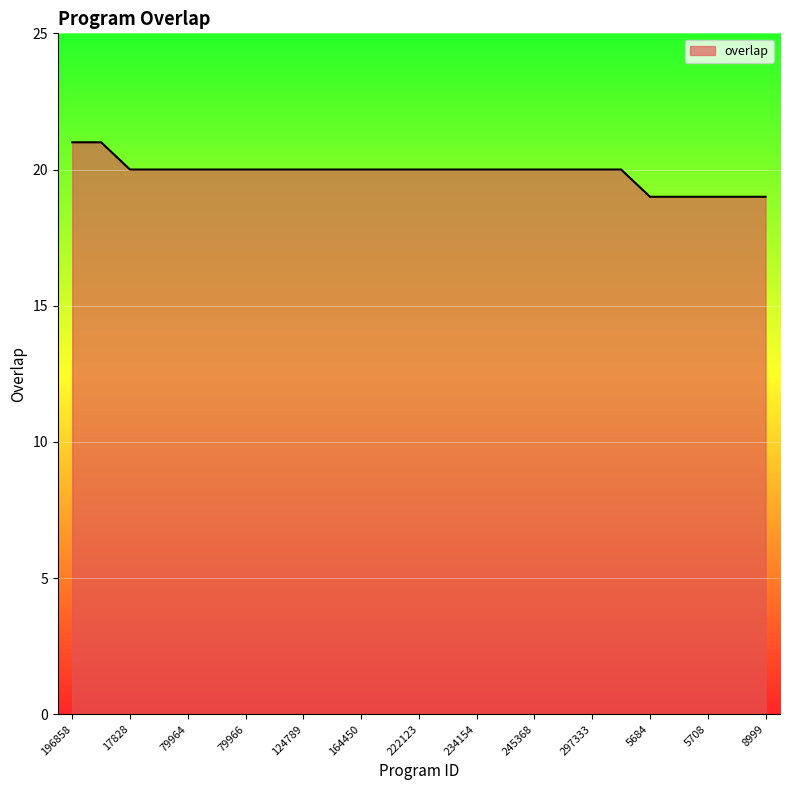

How many values are between 20 and 21?

20